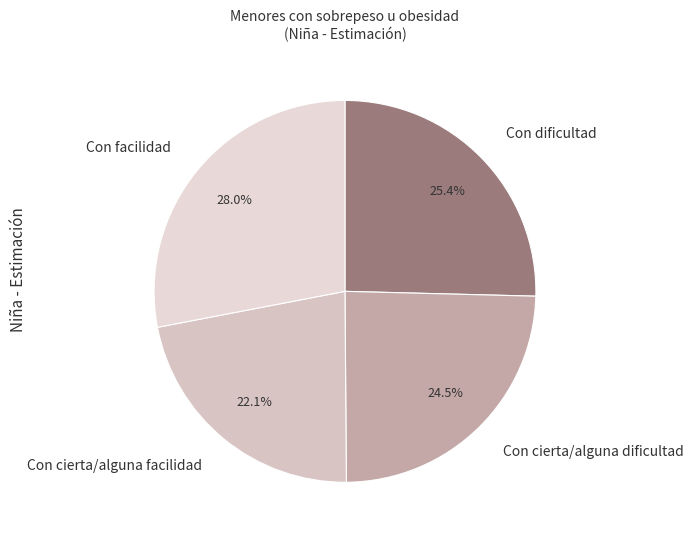

Which slice is the largest?

Con facilidad